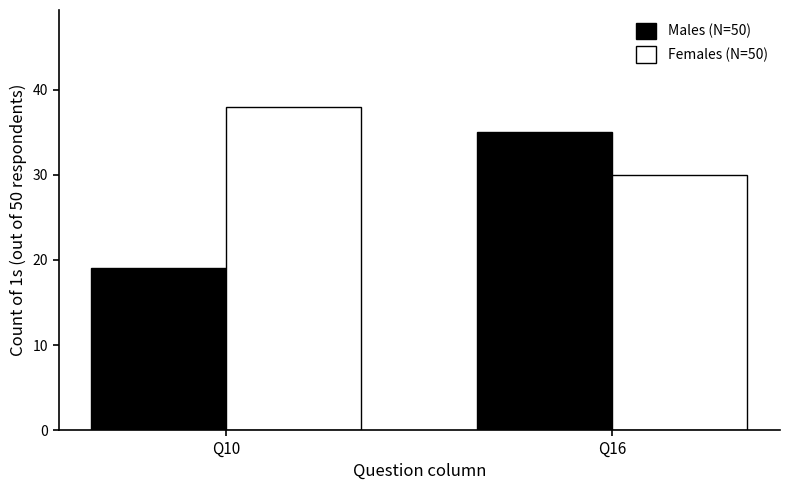

Reading right to left, list all the values displayed in this chart.

Males (N=50): 35	19
Females (N=50): 30	38